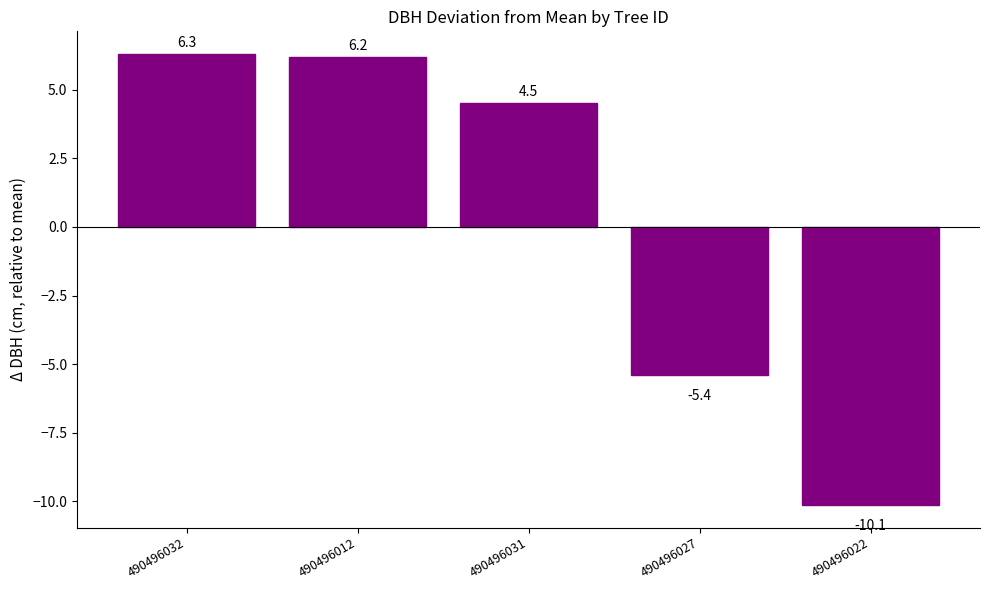

What is the label of the 5th bar from the right?

490496032